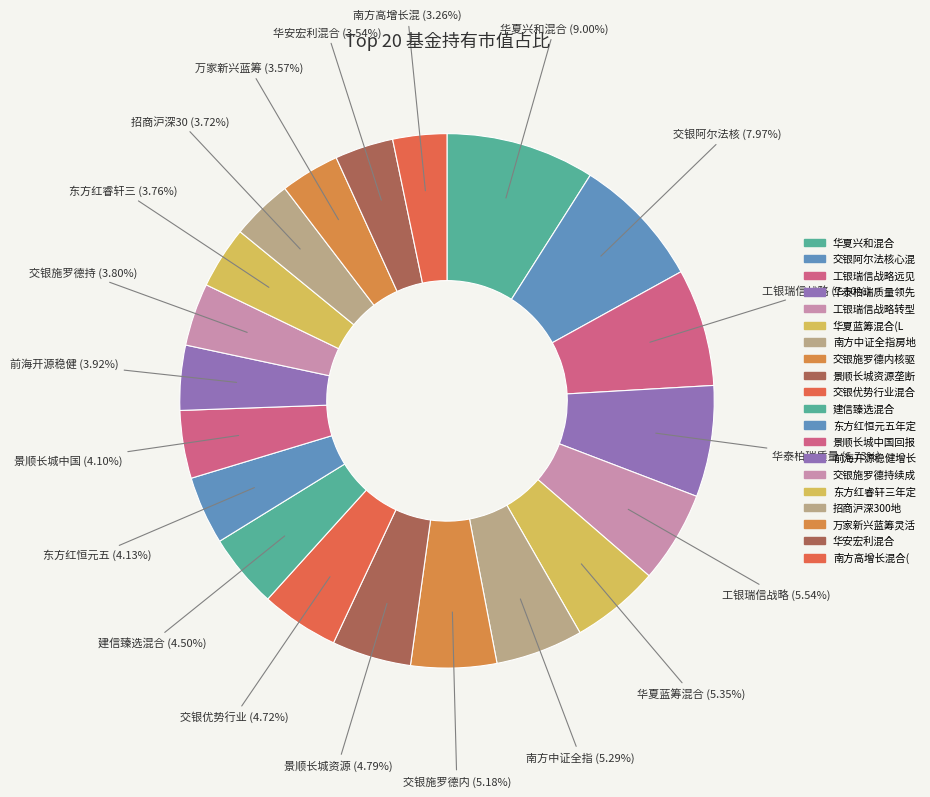

How many segments does this pie chart have?

20